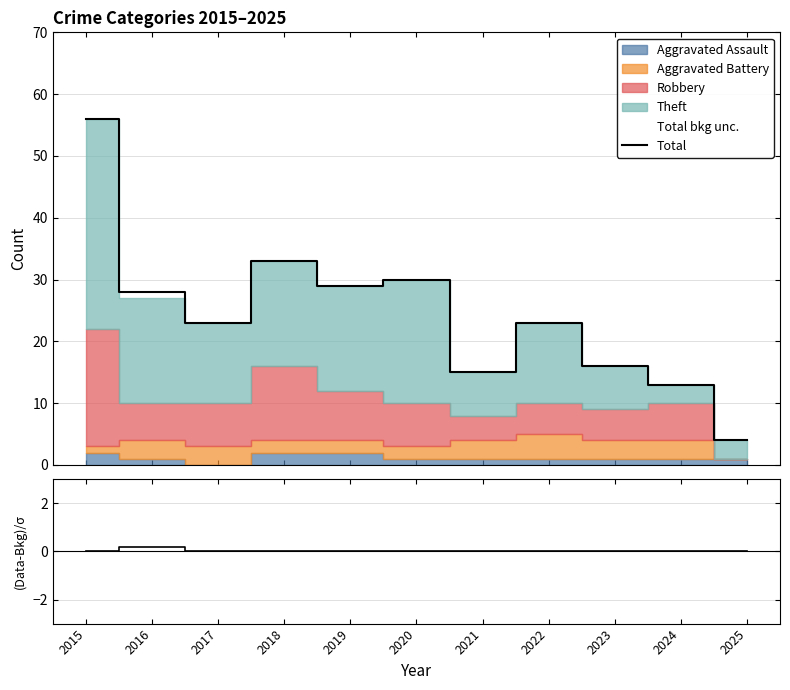

Is it true that (Total-Stack)/σ equals -0.1 at 2023?

False